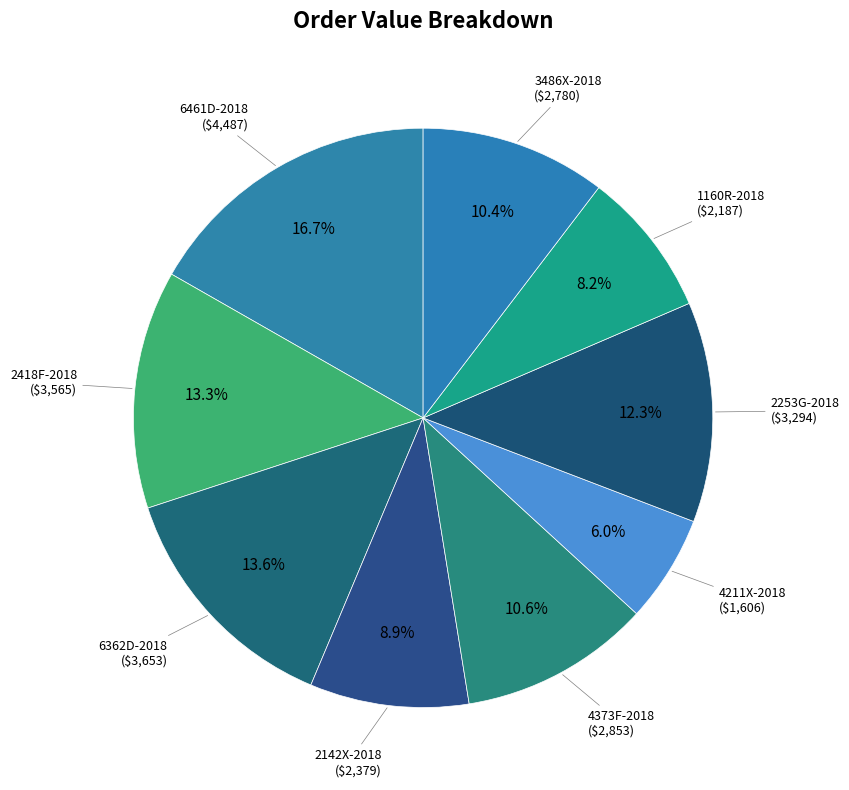

What percentage is the 3486X-2018 slice, to the nearest percent?

10%